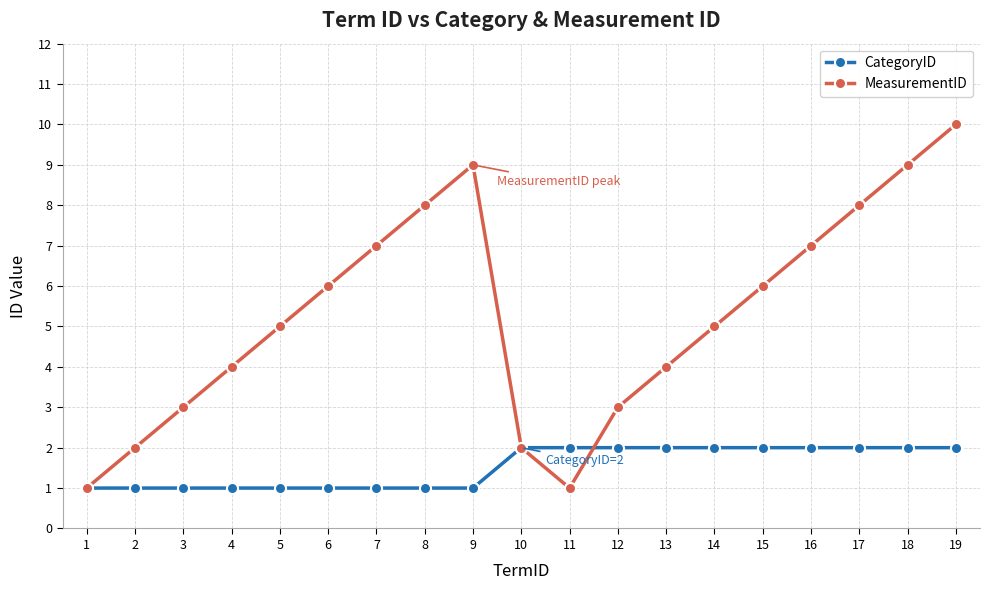

Which series has the largest range (max minus min)?

MeasurementID